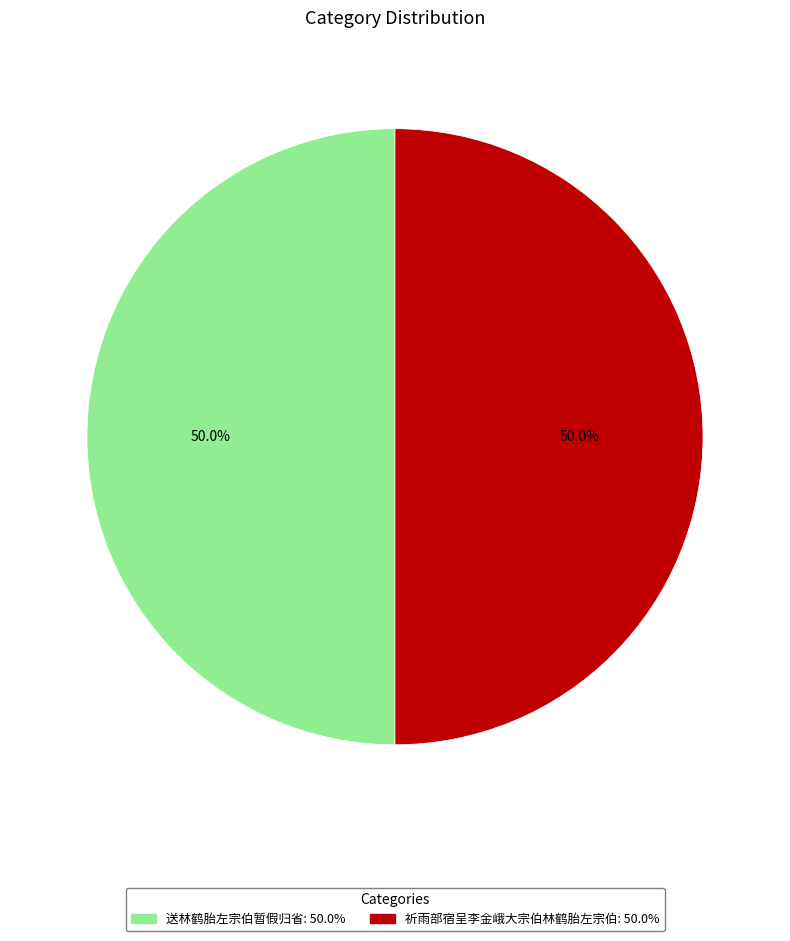

What is the ratio of the value at 送林鹤胎左宗伯暂假归省 to the value at 祈雨部宿呈李金峨大宗伯林鹤胎左宗伯?

1.0